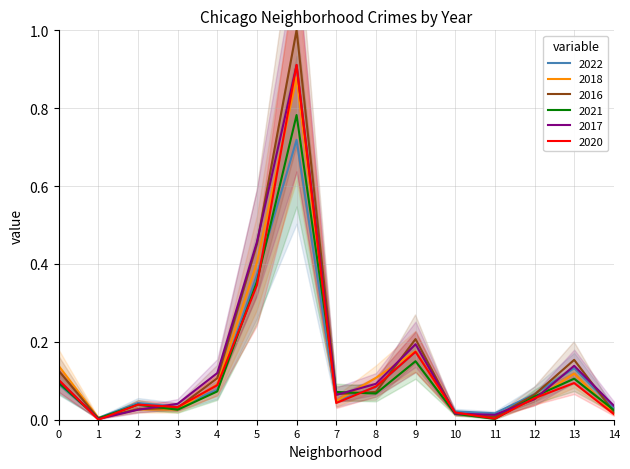

Is it true that 2020 equals 0.1 at 0?

True